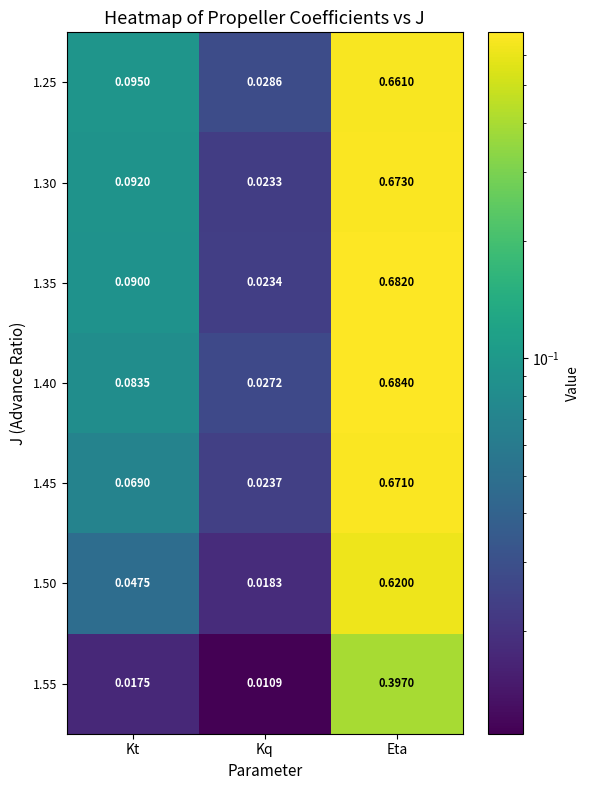

At which category does the chart reach its peak across all series?

Eta